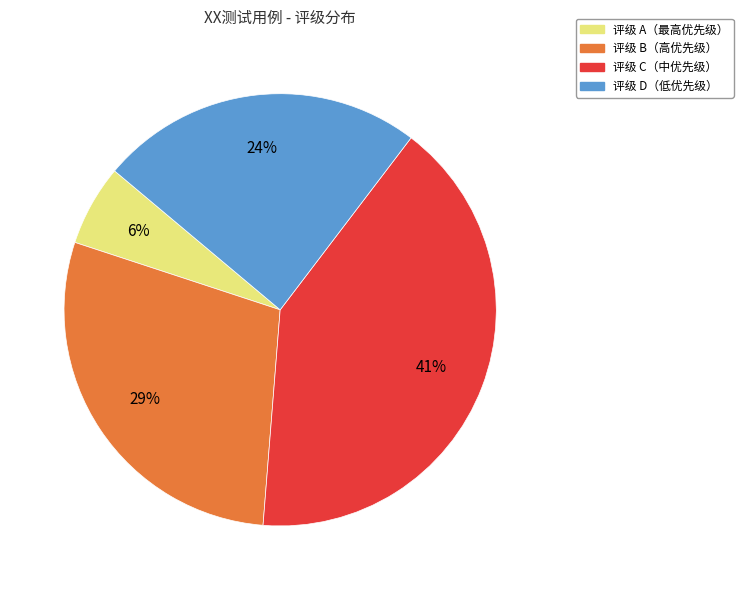

Does any single category account for the majority?

No